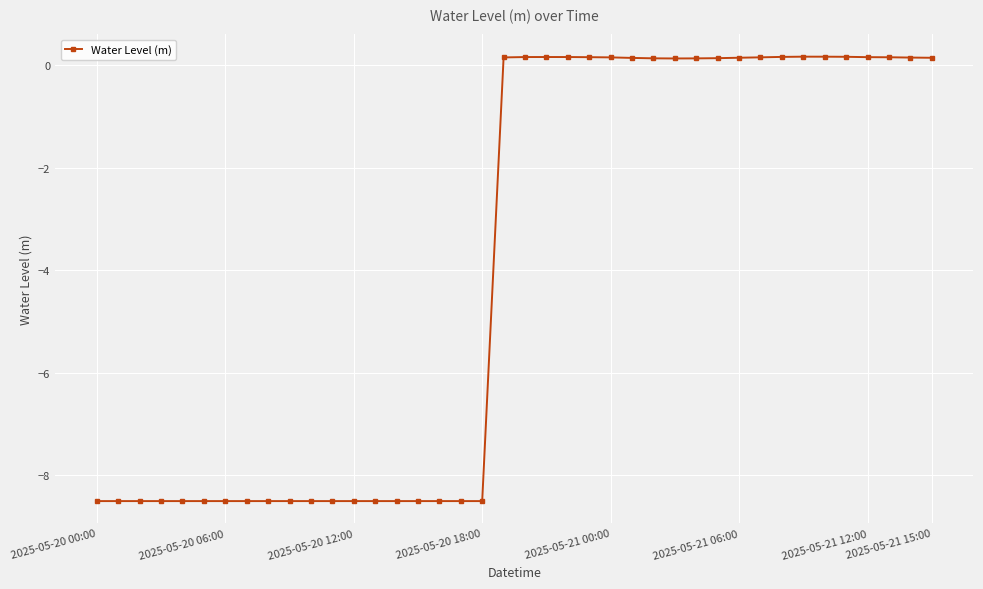

What is the minimum value shown in the chart?

-8.5